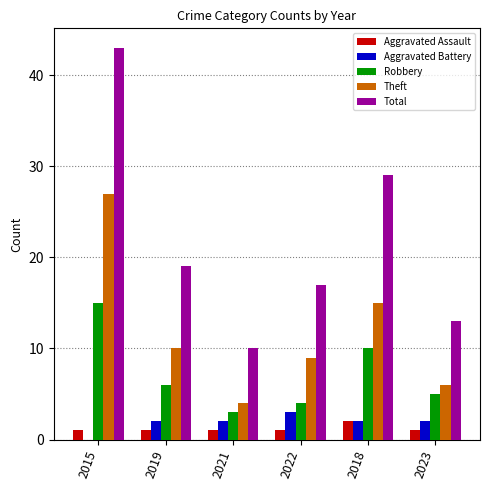

What is the sum of all Total values?

131